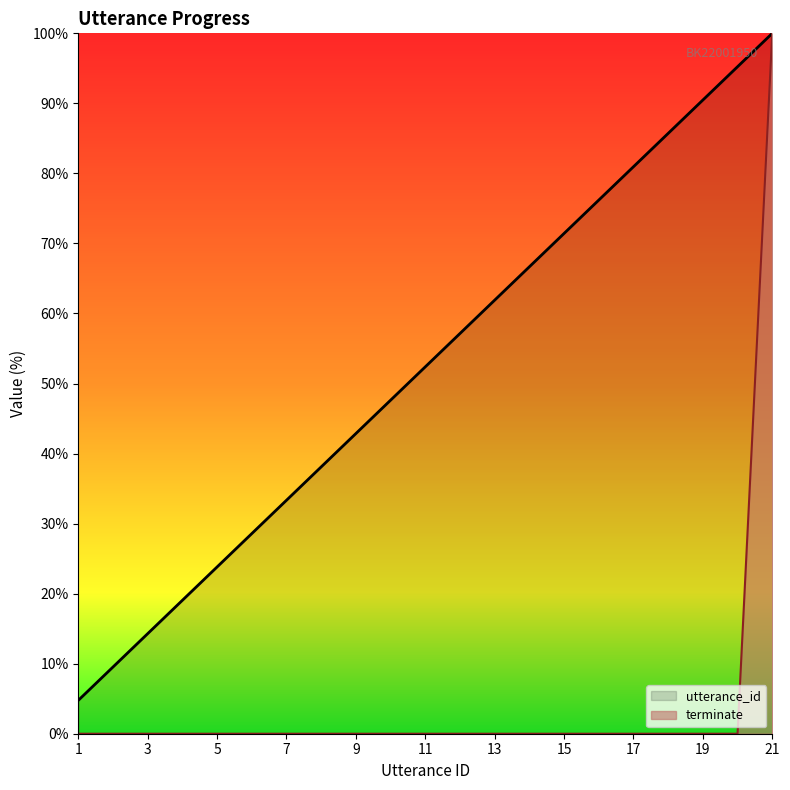

True or false: terminate and utterance_id cross at least once.

False